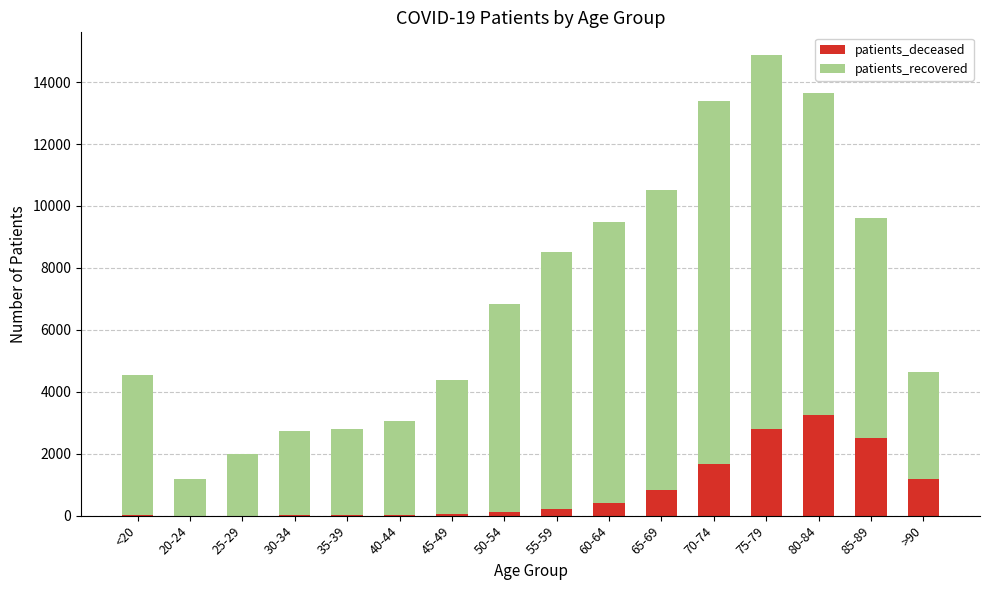

At which category is the sum across all series the highest?

75-79